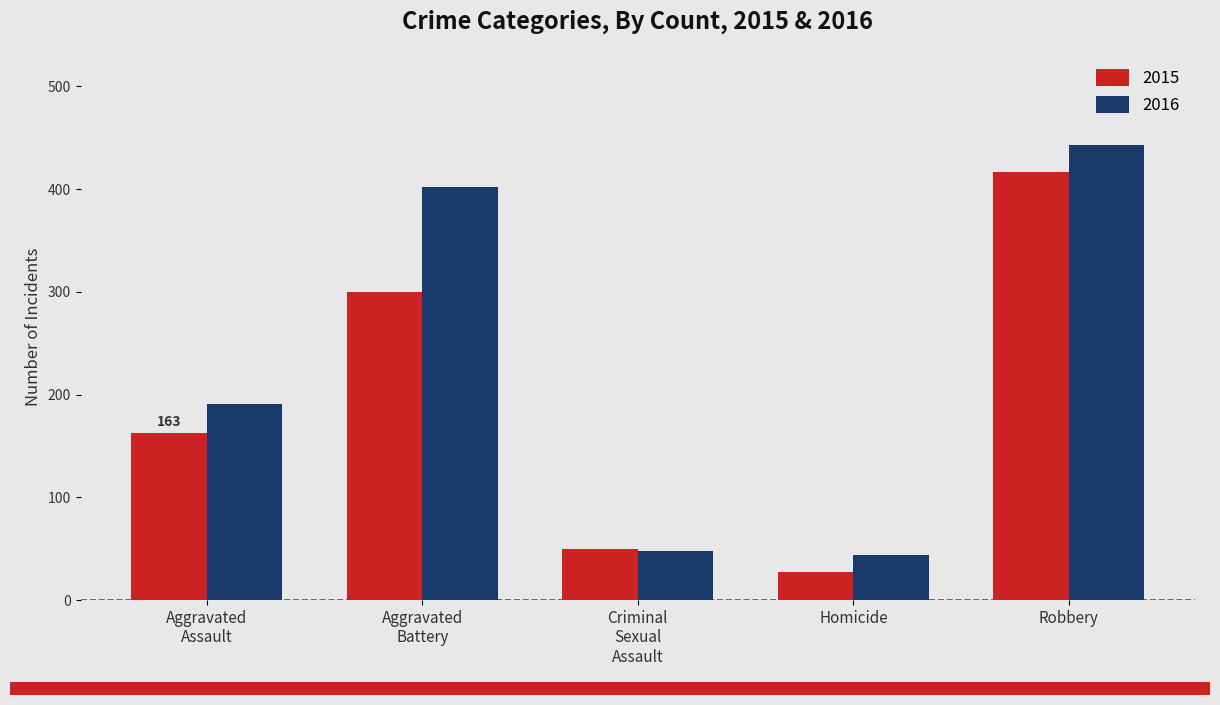

How many values in the 2016 series are below 191?

2